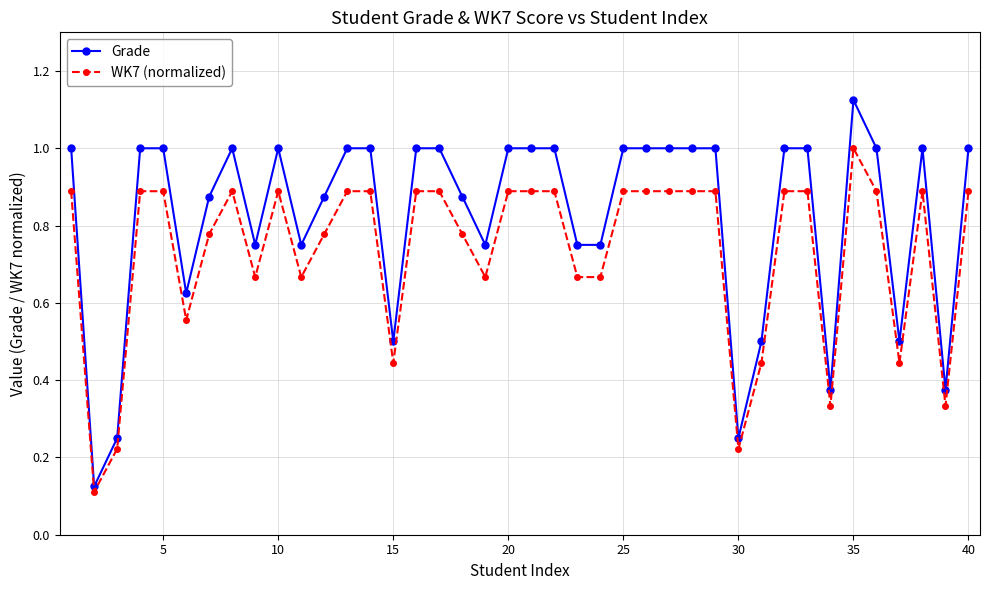

Count the number of data series in this chart.

2